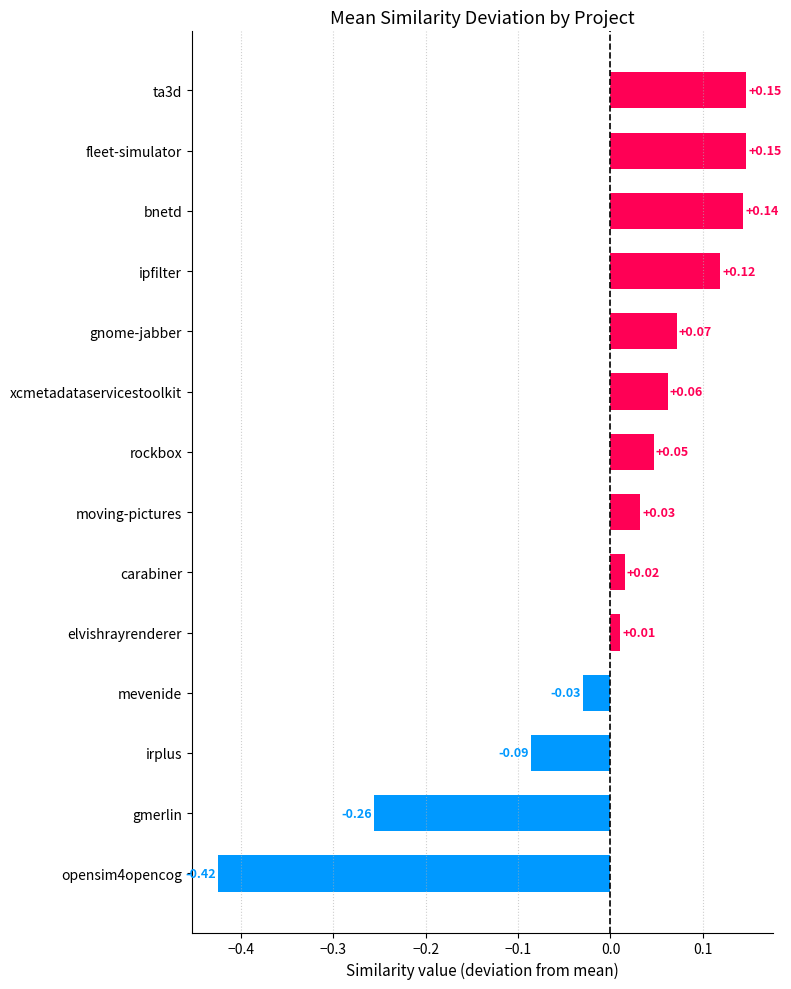

What is the difference between the second highest and minimum values?

0.6